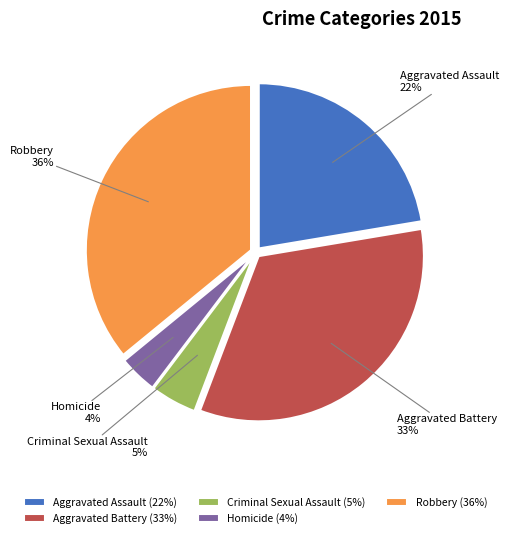

Combined, do Homicide and Aggravated Battery account for over 50%?

No